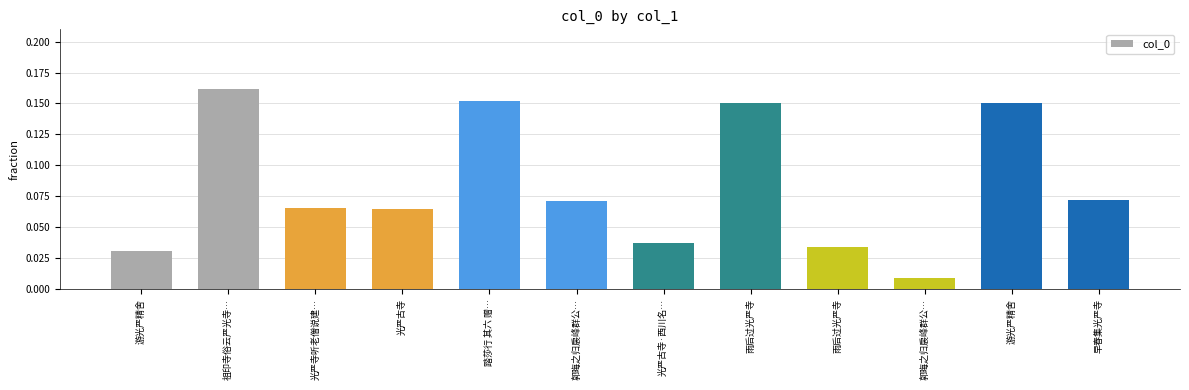

The value at 雨后过光严寺 is 0.0. True or false?

True